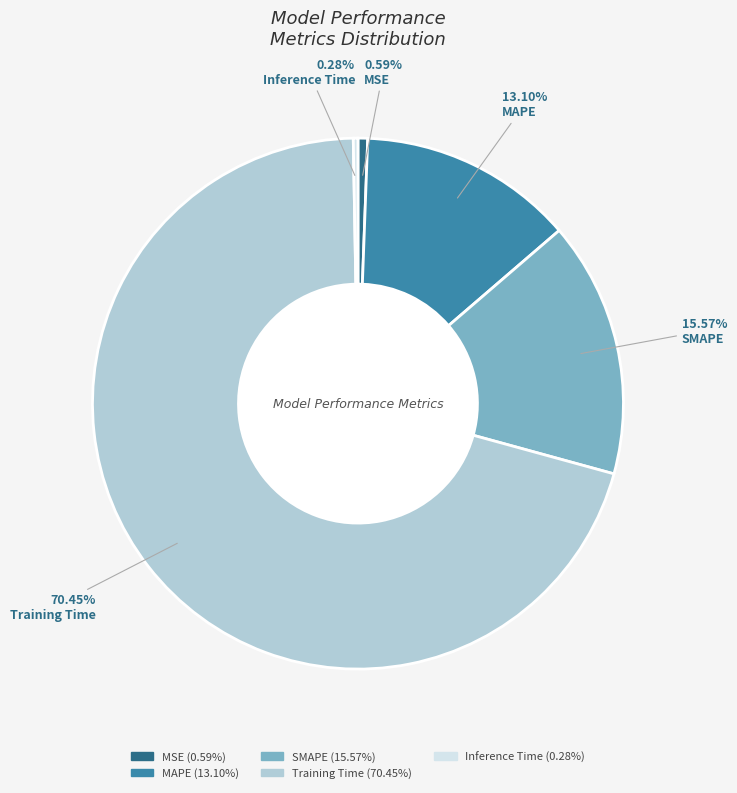

Is Inference Time the majority of the pie?

No